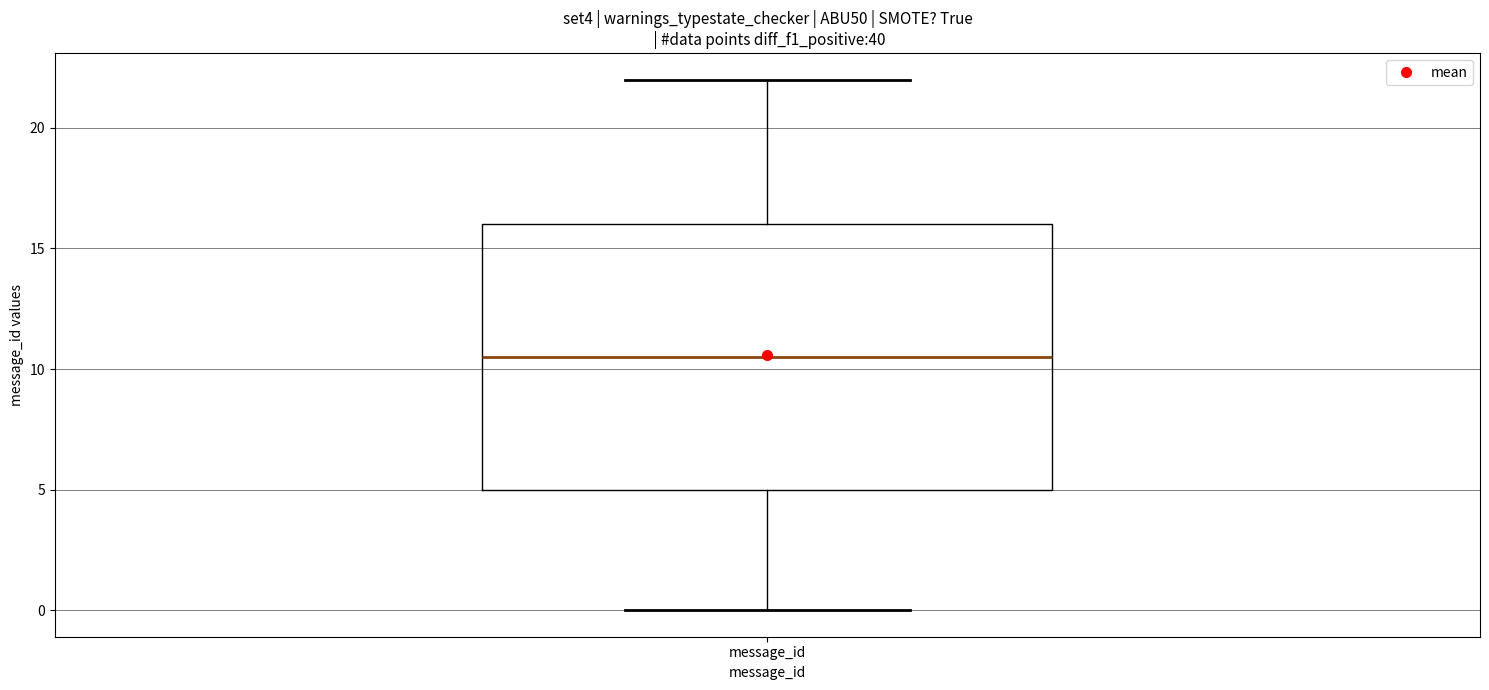

Read this box plot against the y-axis: the position of the median line, the range covered by the box, and the ends of both whiskers. The values are not printed on the chart, so give them approximately, as read against the axis.

median 10.5, box 5.0 to 16.0, whiskers 0.0 to 22.0